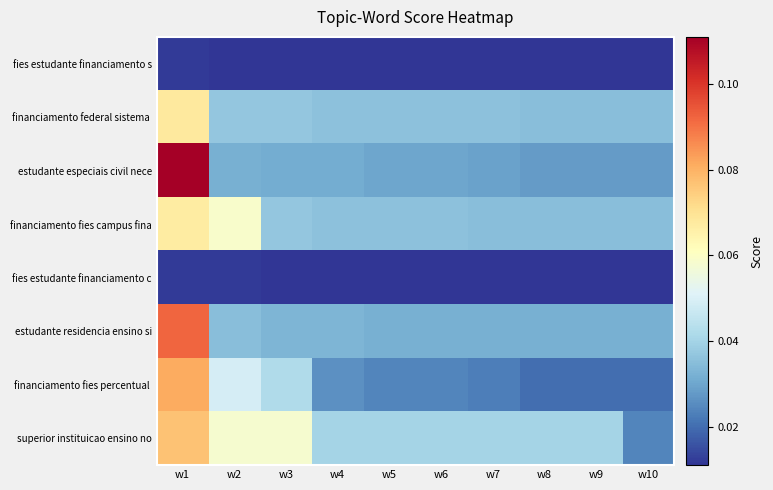

Between w7 and w5, which is larger?

w7